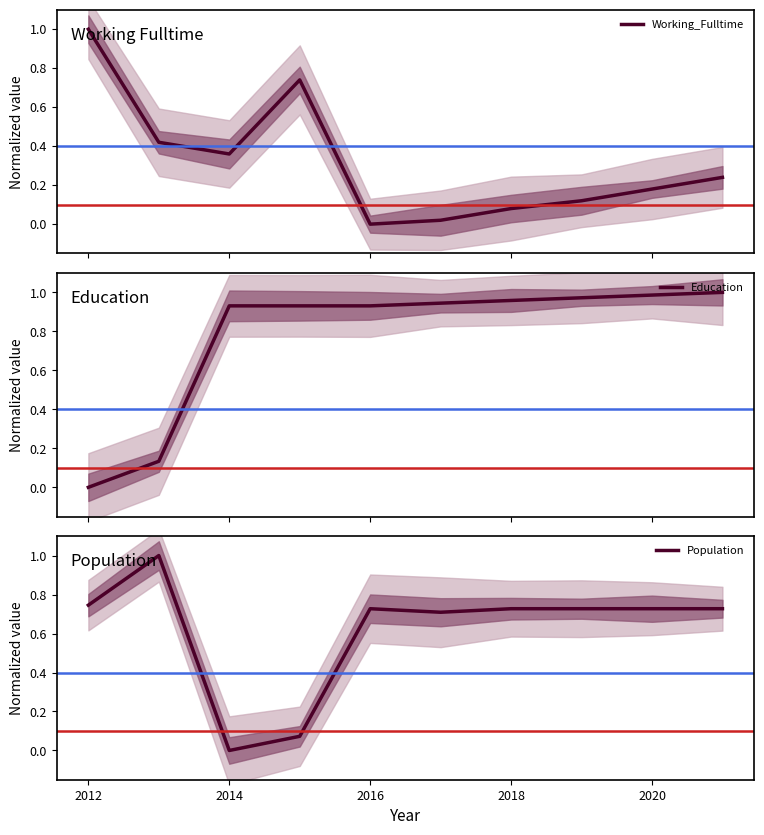

Which category has the lowest value in the Population series?

2014